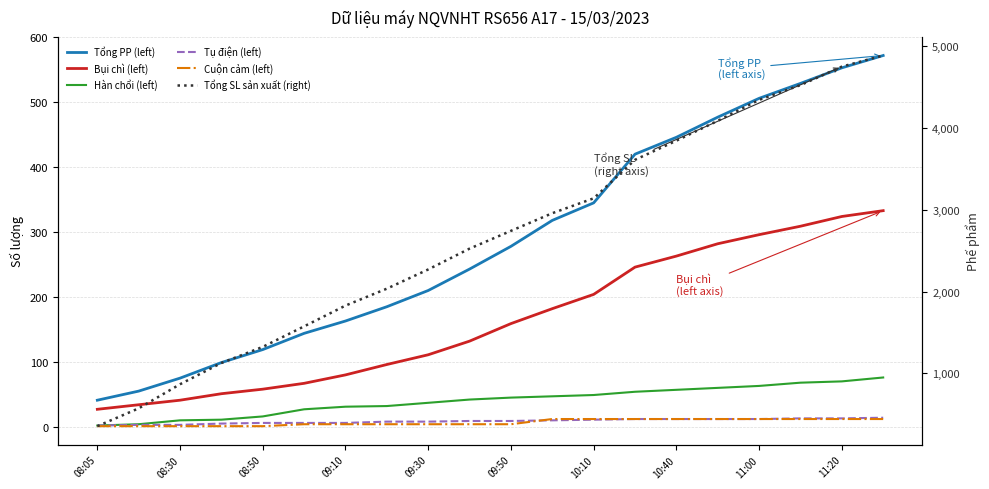

Count the number of categories in the chart.

20